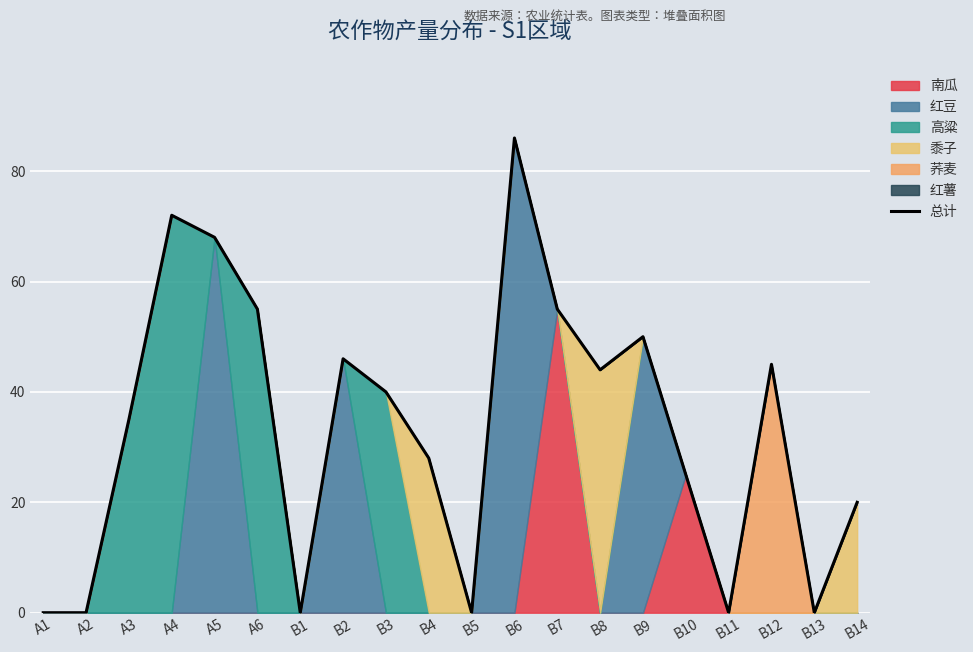

What is the average value?

33